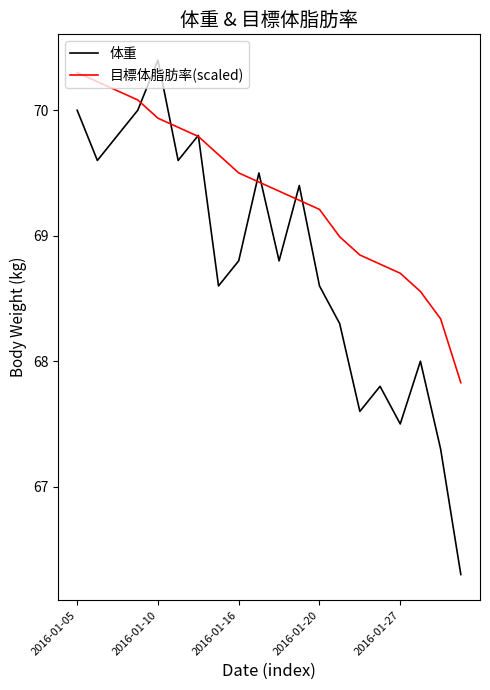

List the series in order of their overall mean, highest first.

目標体脂肪率(scaled), 体重